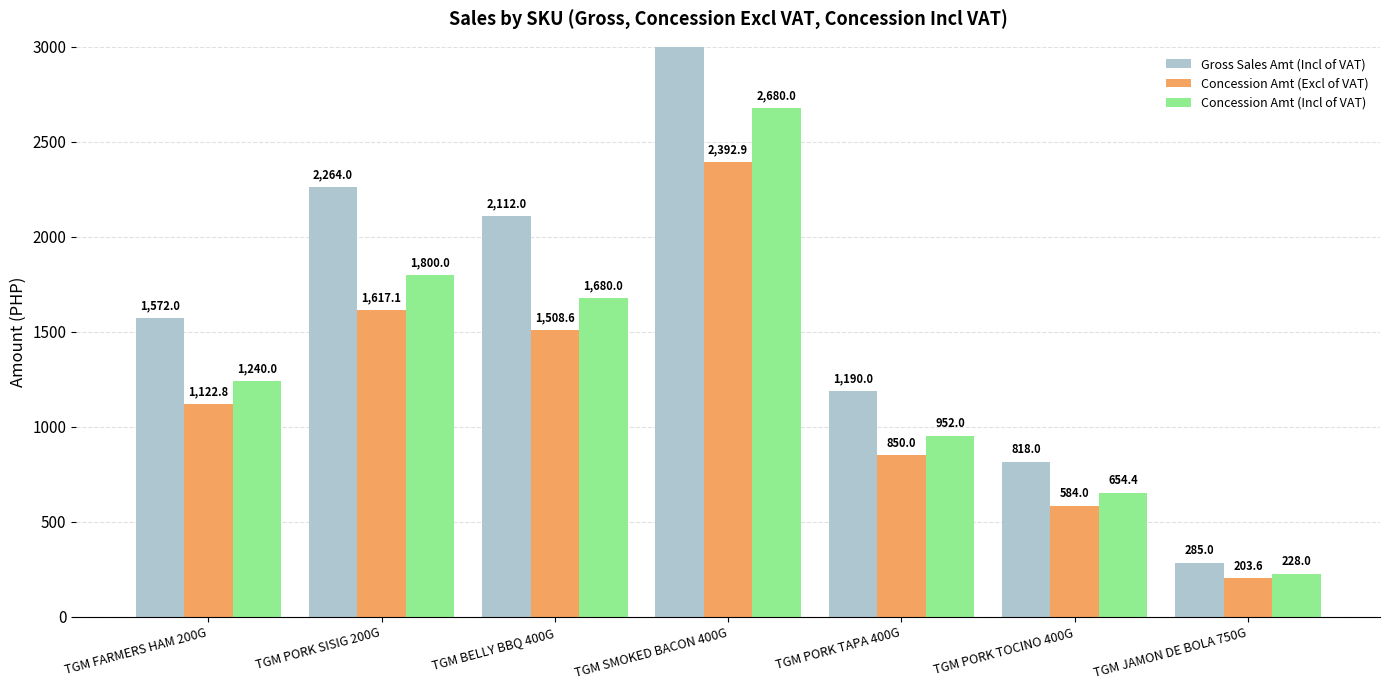

What is the difference between the Concession Amt (Excl of VAT) values at TGM FARMERS HAM 200G and TGM PORK SISIG 200G?

494.3